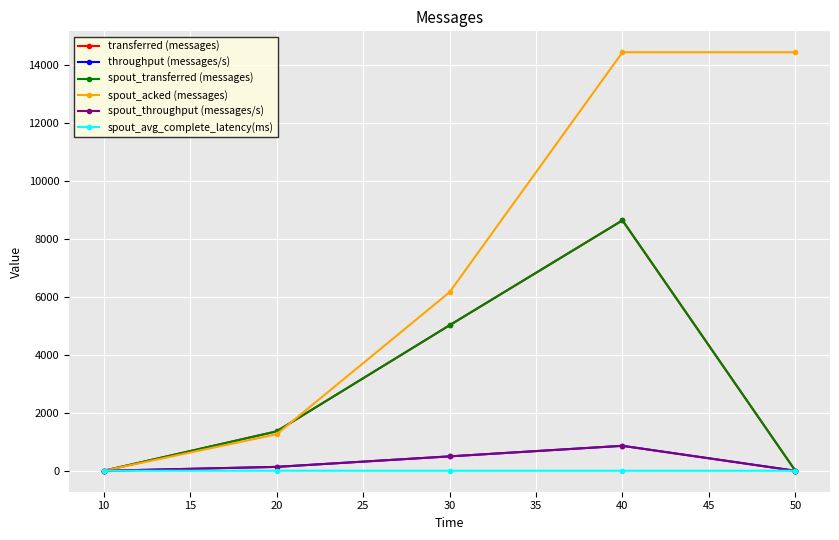

Does the chart display data point markers on the line(s)?

Yes